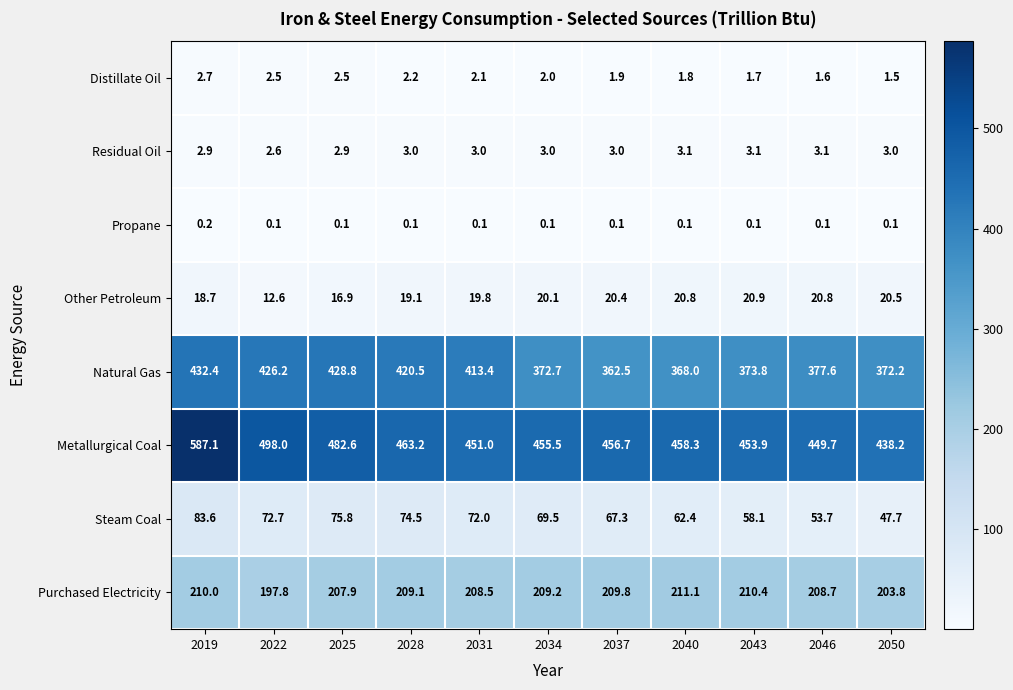

Which category has the lowest value in the Other Petroleum series?

2022